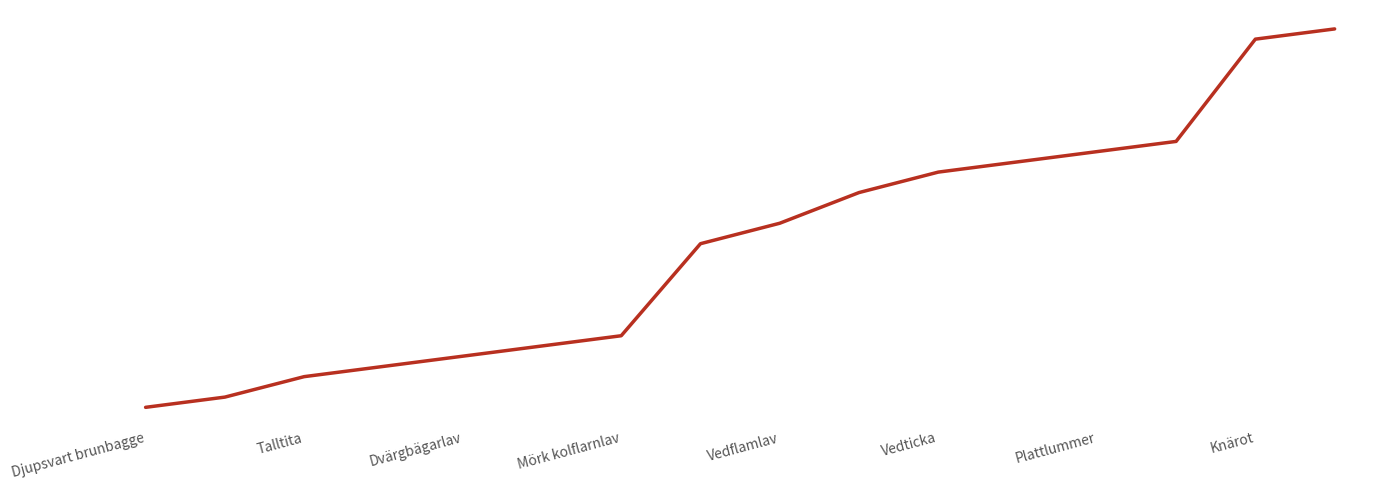

What is the maximum value shown in the chart?

38